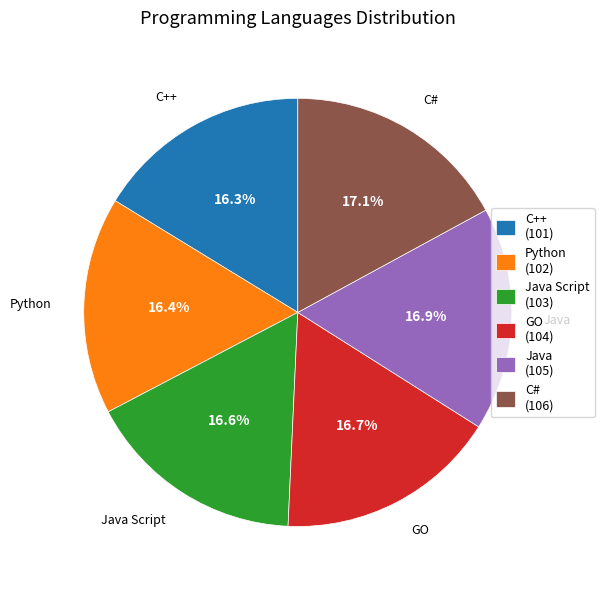

What percentage do Python and Java Script together represent?

33.0%